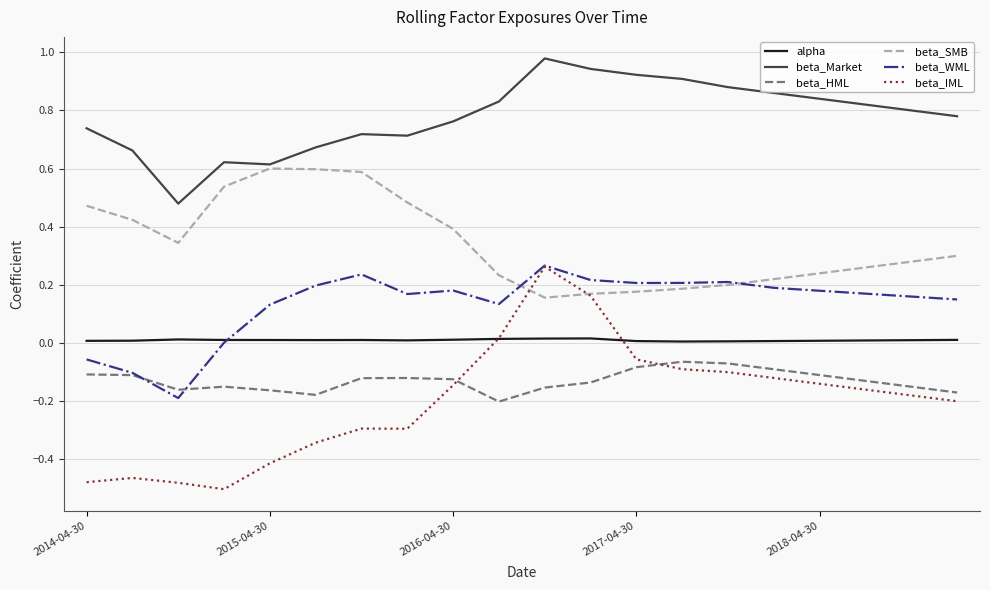

True or false: beta_HML and beta_Market intersect in this chart.

False